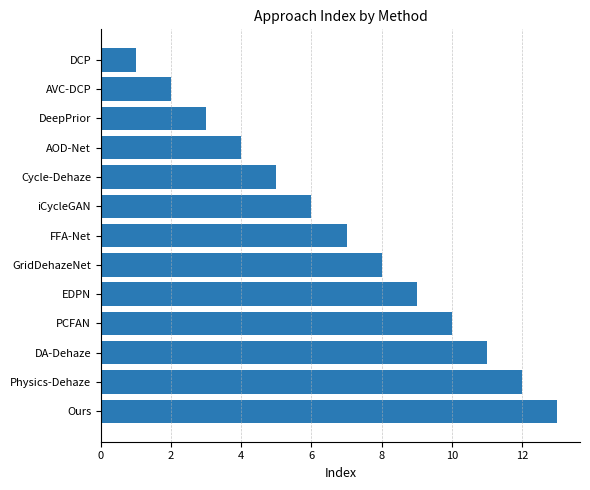

Does the chart contain any negative values?

No